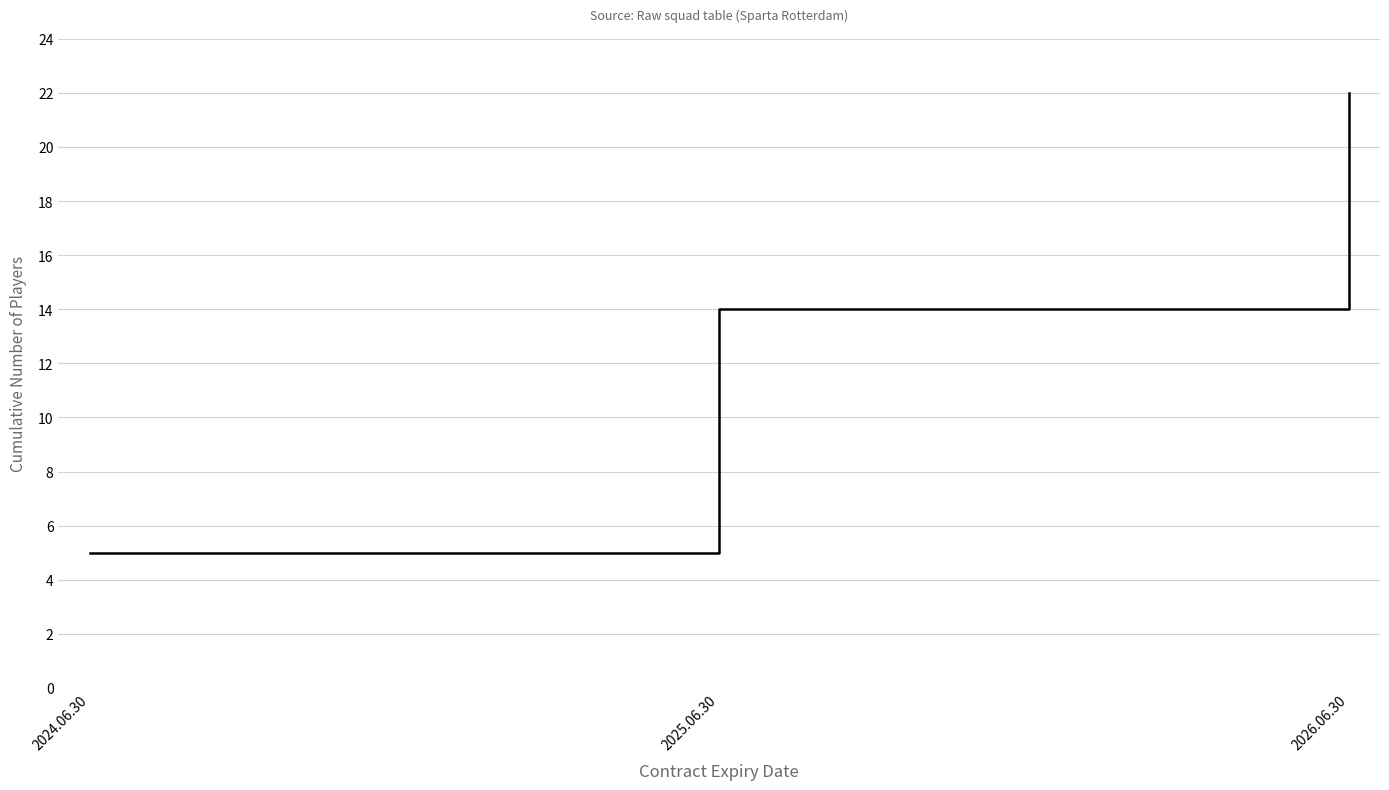

Approximately how many times larger is the value at 2024.06.30 compared to 2025.06.30?

0.4